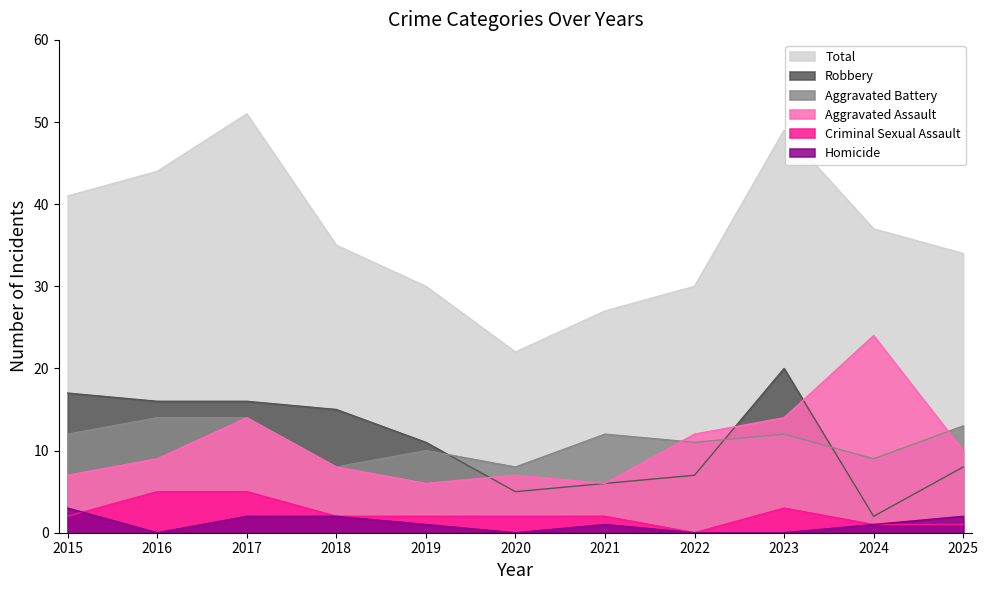

True or false: Robbery has more than 1 interior local peaks.

False